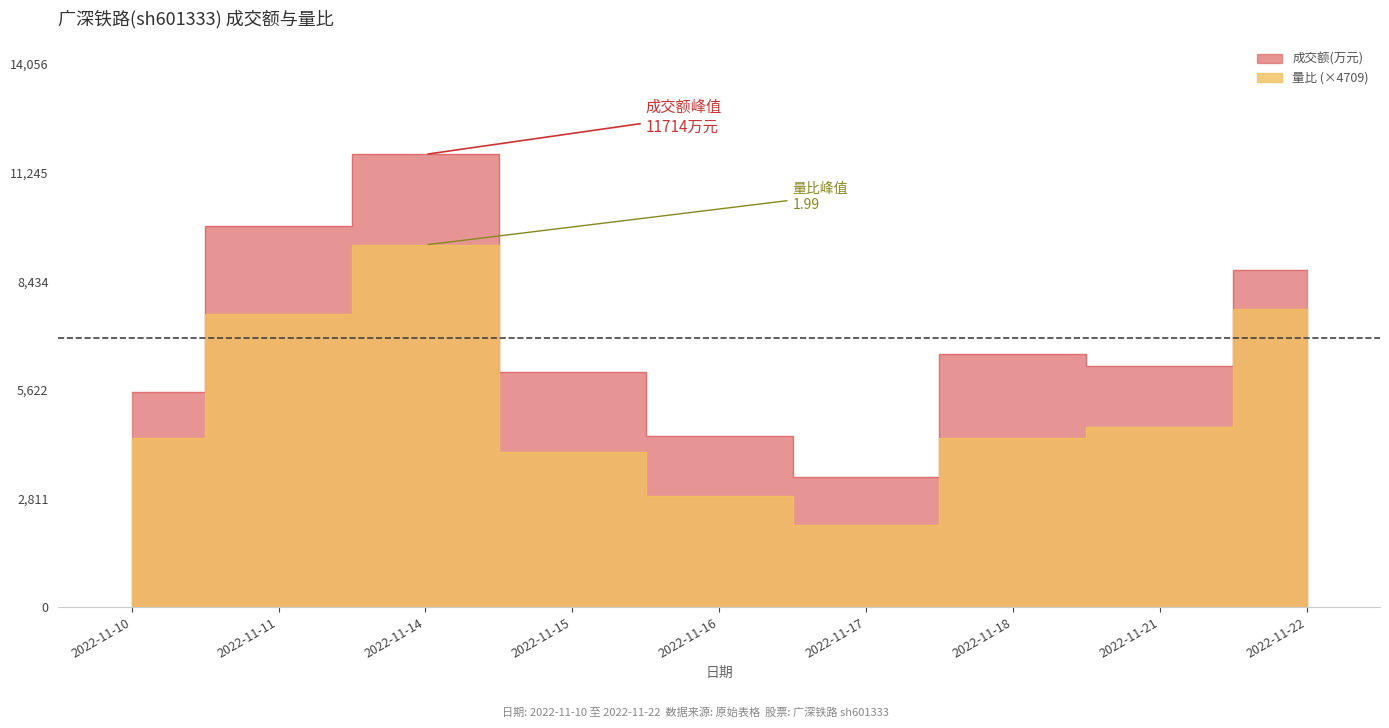

Which series has the largest total across all categories?

成交额(万元)